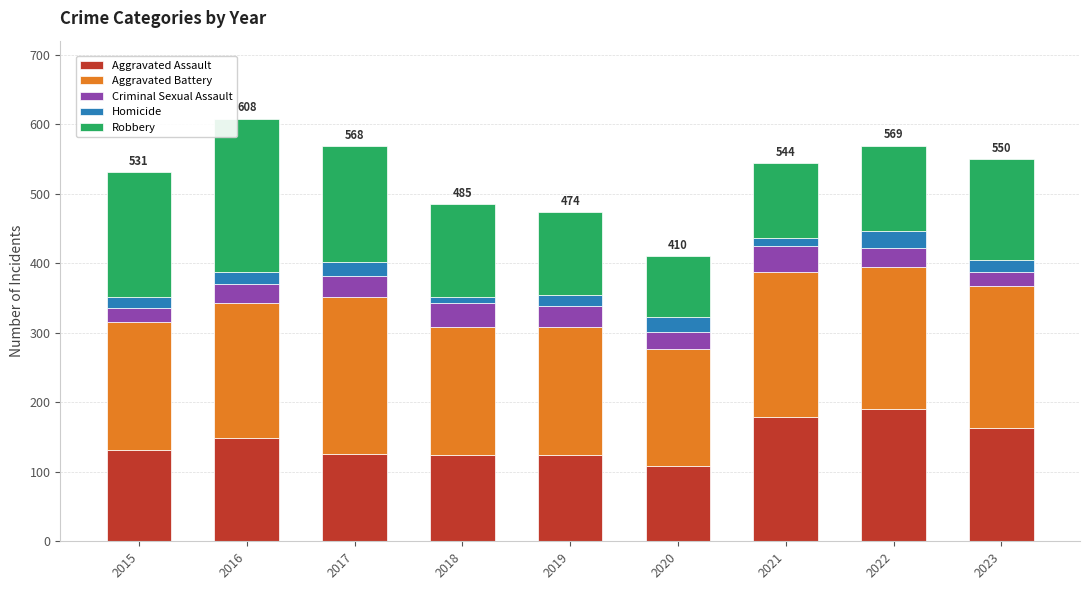

At which category is the sum across all series the highest?

2016